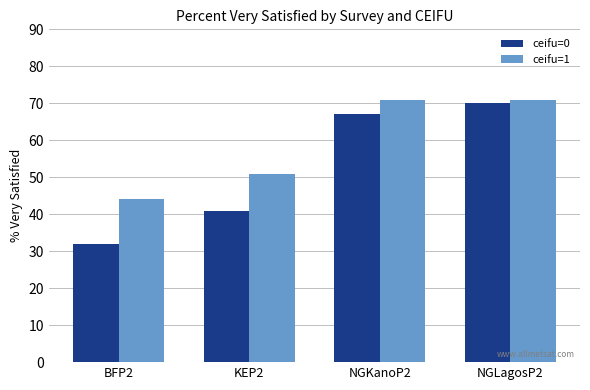

What is the label of the 2nd bar from the right?

NGKanoP2